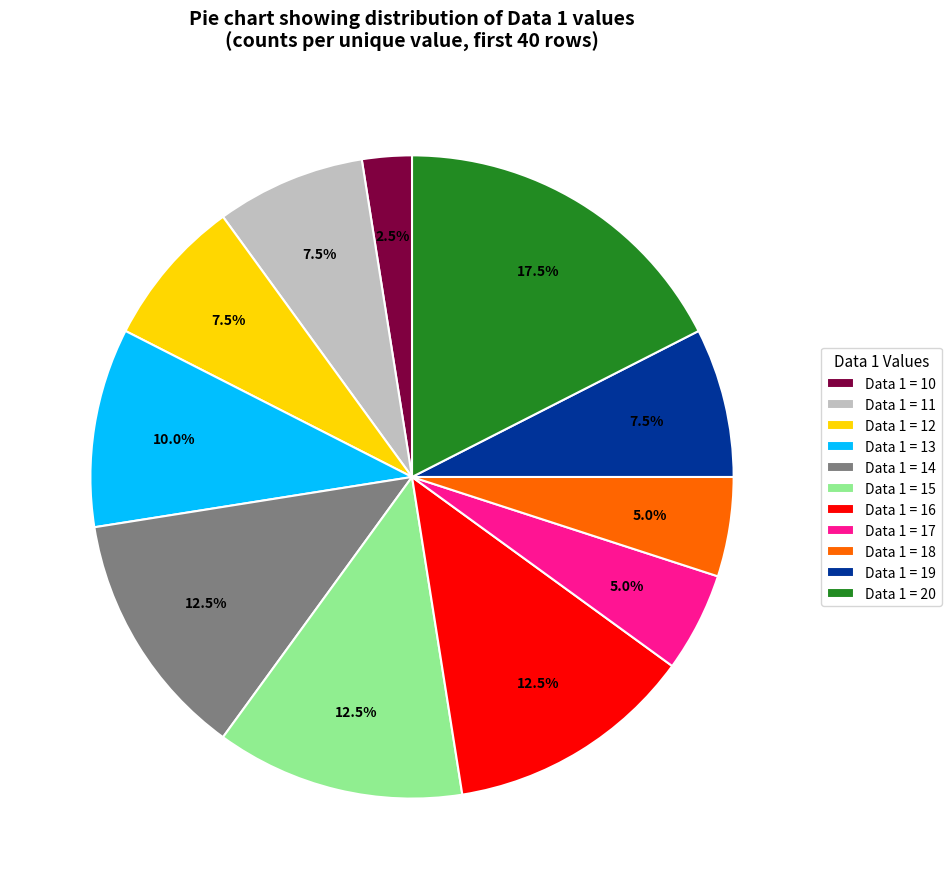

Is there any slice that represents more than half of the pie?

No